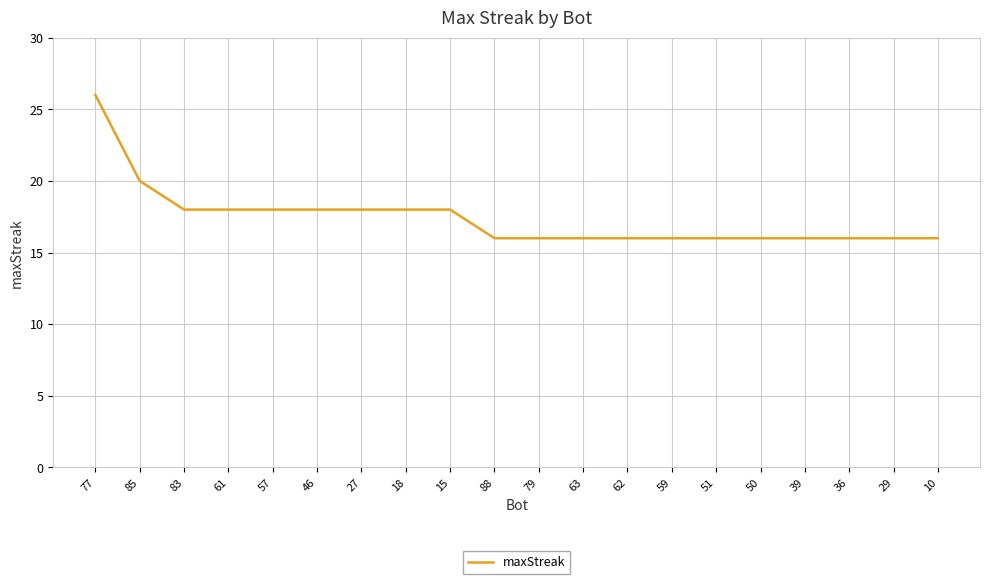

Approximately how many times larger is the value at 61 compared to 57?

1.0